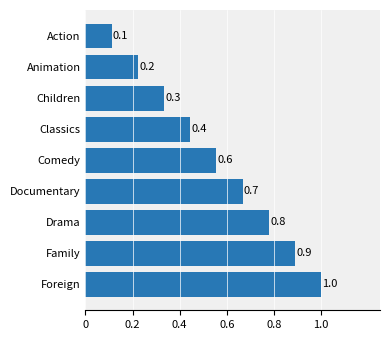

Are the bars horizontal?

Yes